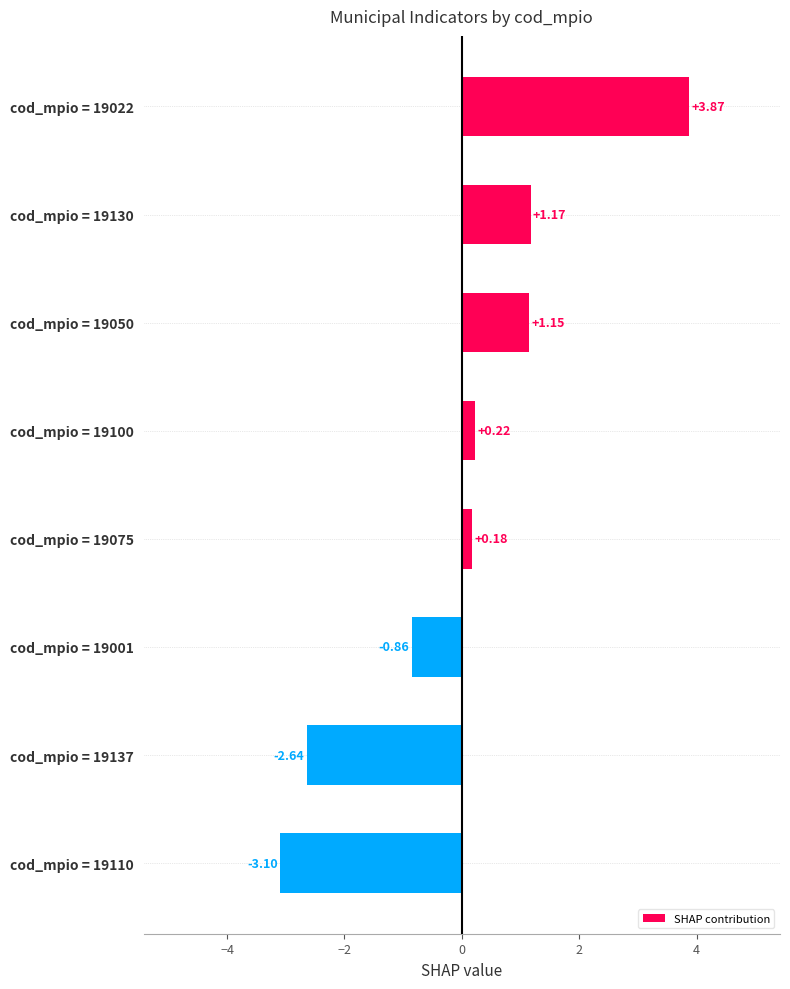

At which category does the chart reach its peak across all series?

cod_mpio = 19022